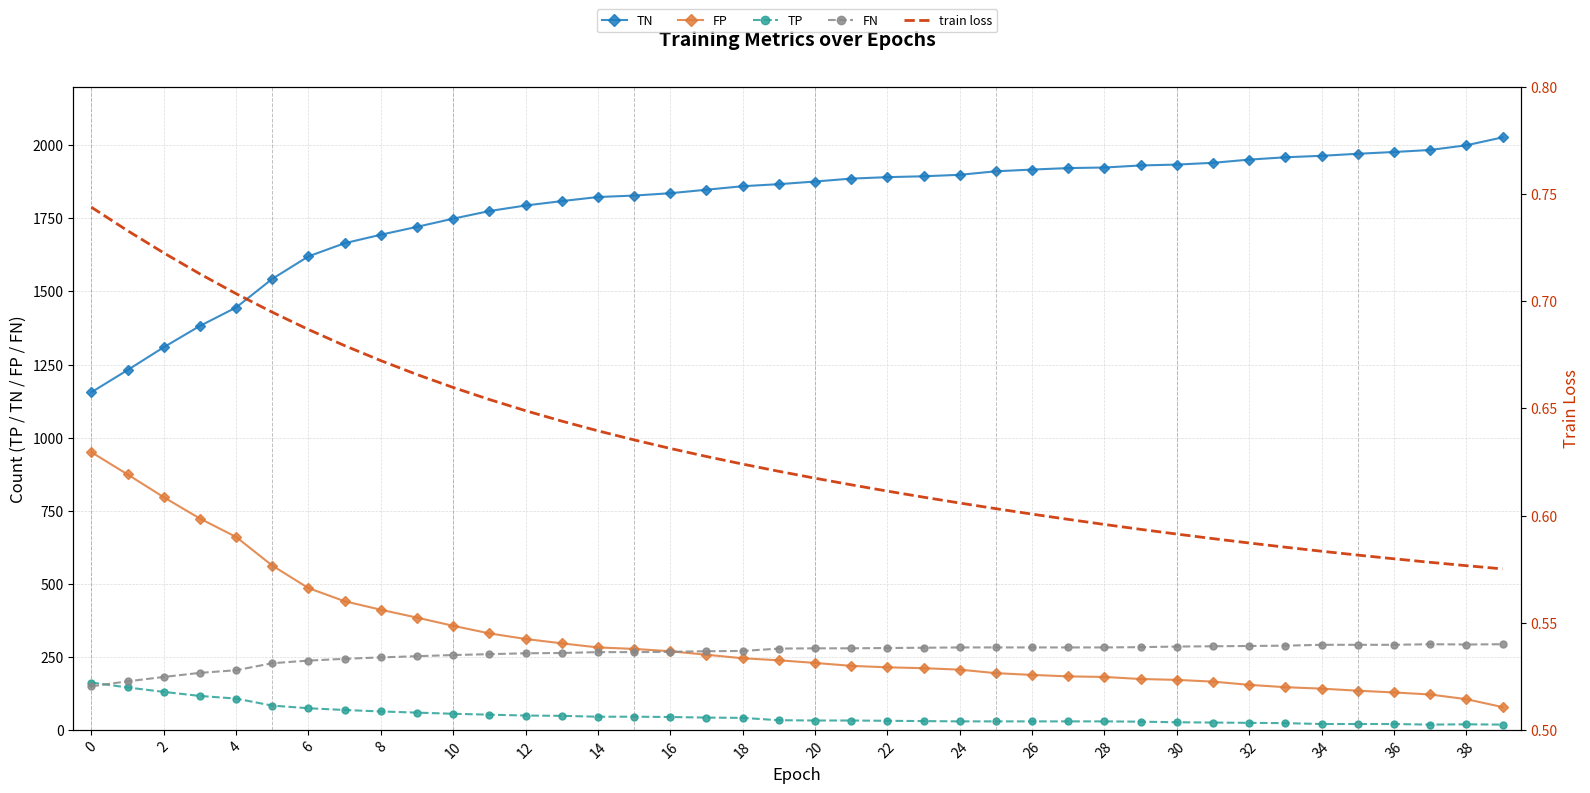

True or false: TN and train loss intersect in this chart.

False